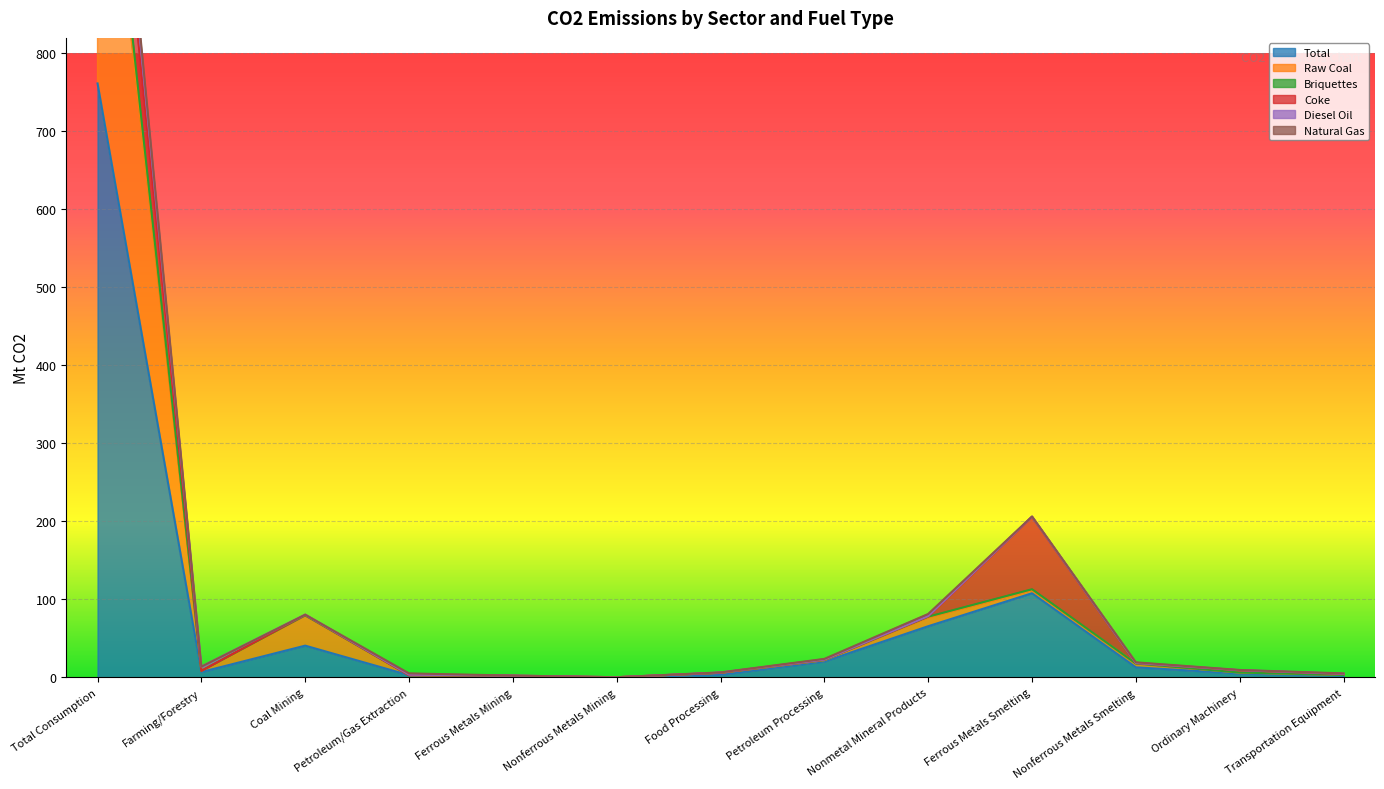

Is the value of Raw Coal at Total Consumption greater than the value of Total at Nonferrous Metals Smelting?

Yes